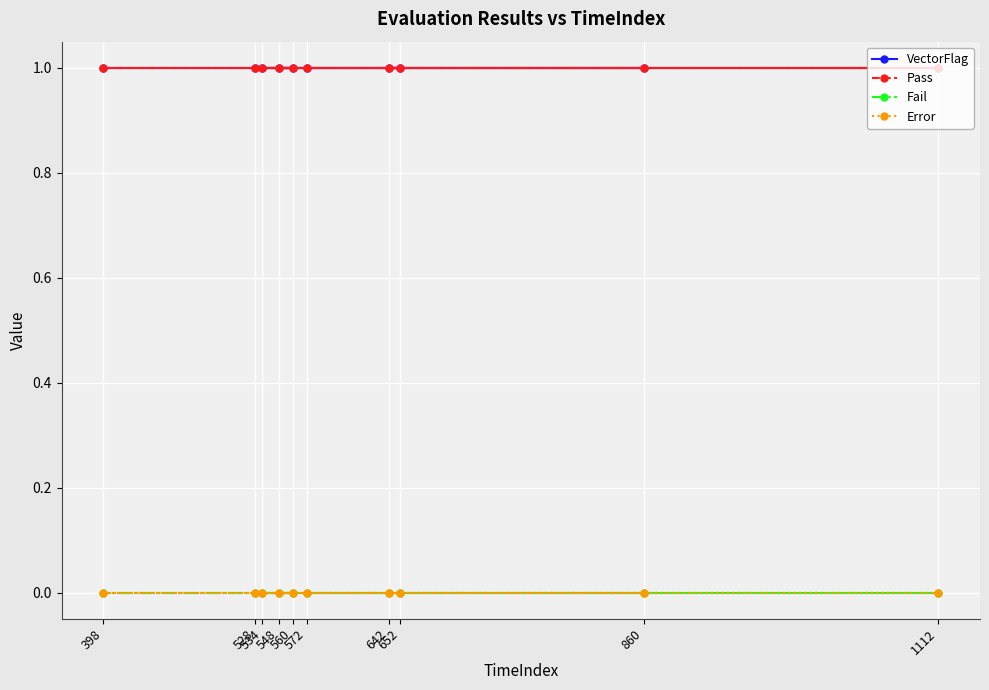

What value does the Pass series have at 534?

1